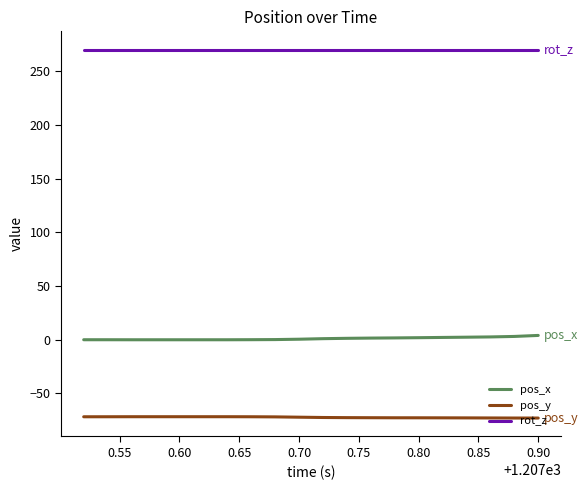

How many lines are shown in the chart?

3